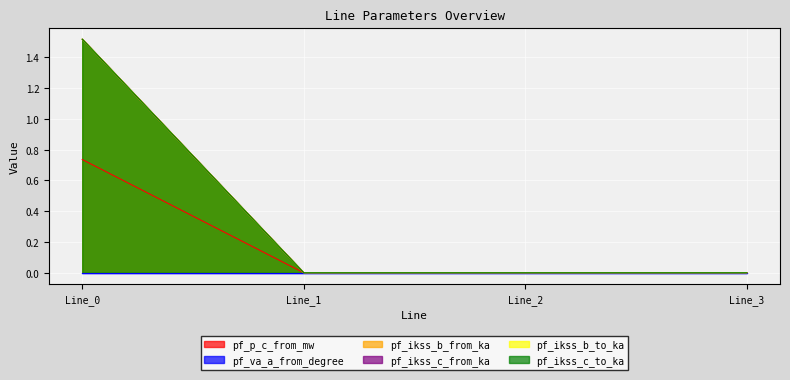

What is the difference between the maximum and minimum values in the pf_p_c_from_mw series?

0.7